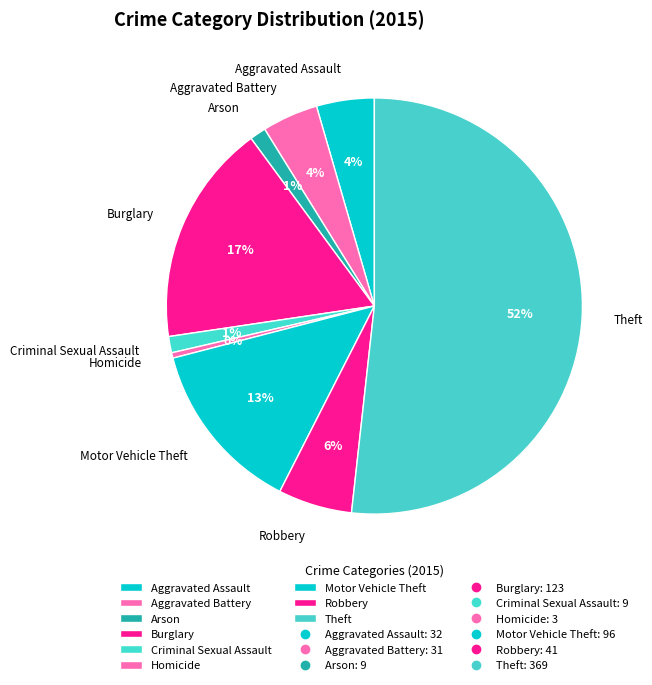

Which has a higher value, Motor Vehicle Theft or Criminal Sexual Assault?

Motor Vehicle Theft